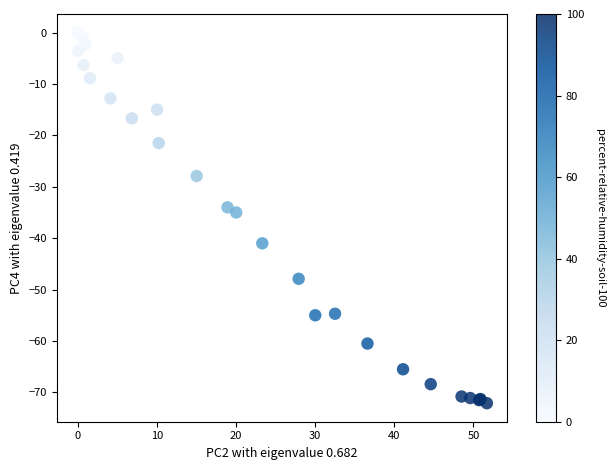

What Y value in the scatter plot is closest to -36?

-35.0